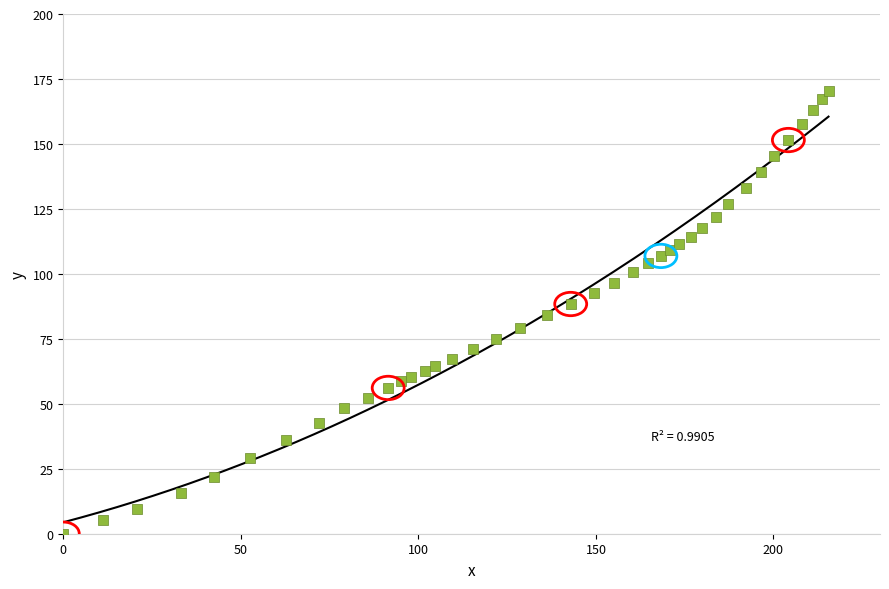

What is the range of Y values (max minus min)?

170.5